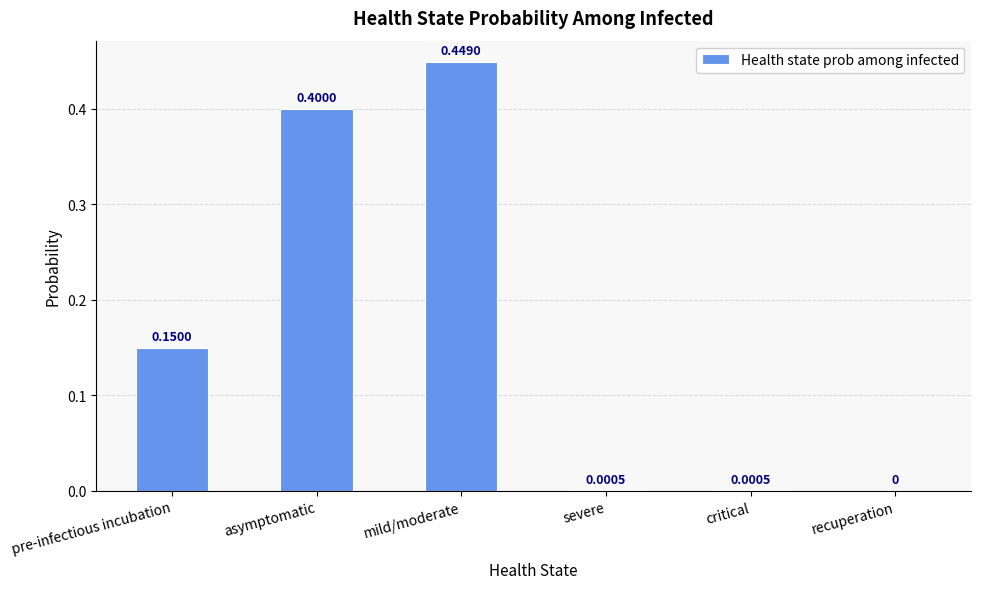

What is the sum of the values at mild/moderate and pre-infectious incubation?

0.6